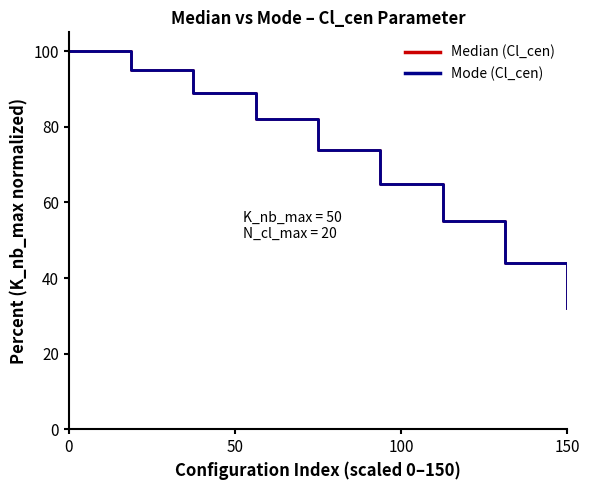

Does the chart have visible grid lines?

No